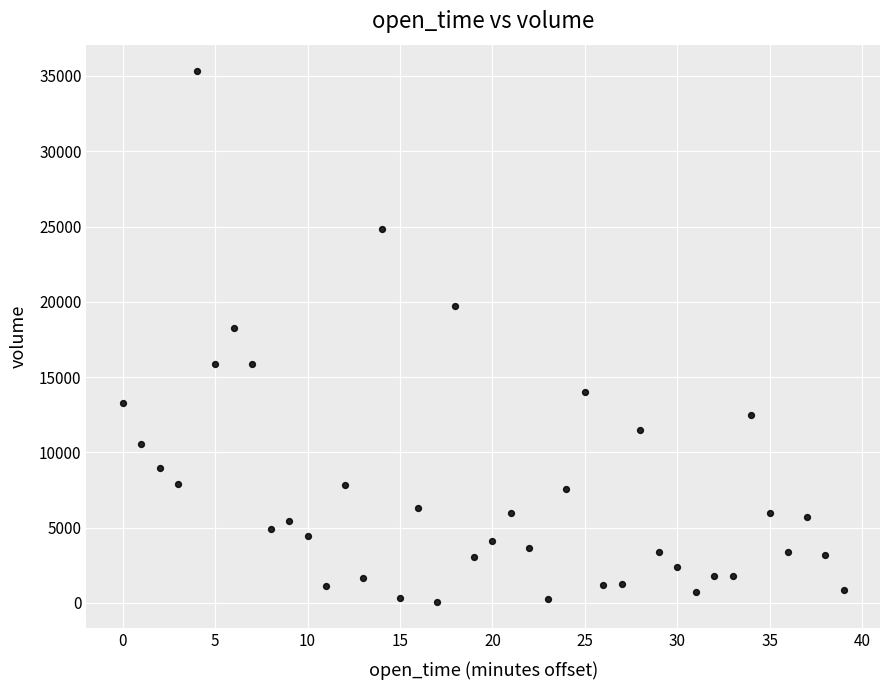

What is the range of Y values (max minus min)?

35244